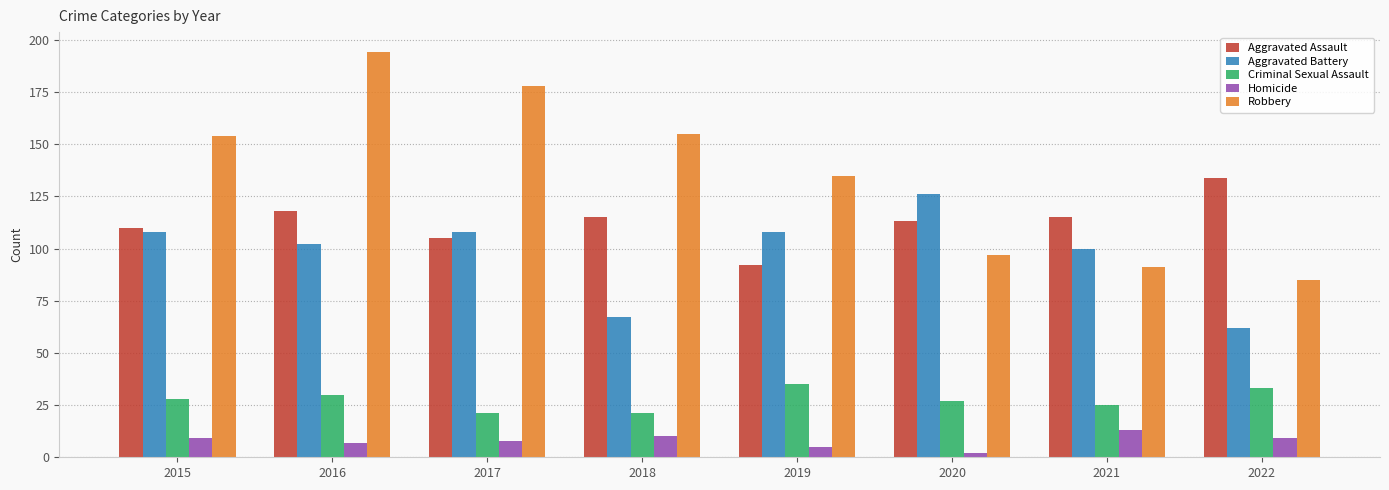

What is the difference between the Robbery values at 2019 and 2021?

44